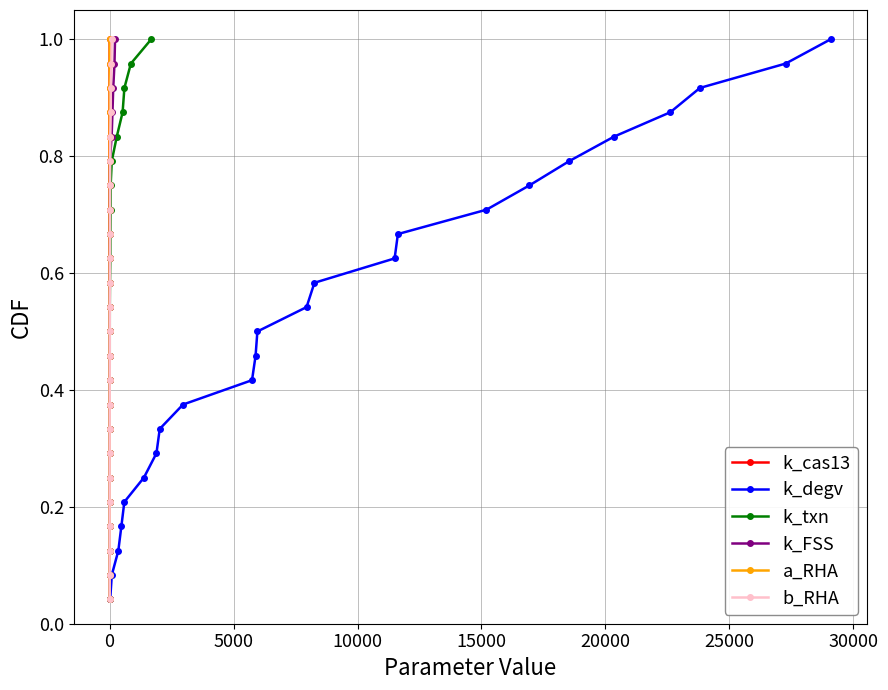

True or false: k_cas13 and k_FSS intersect in this chart.

False